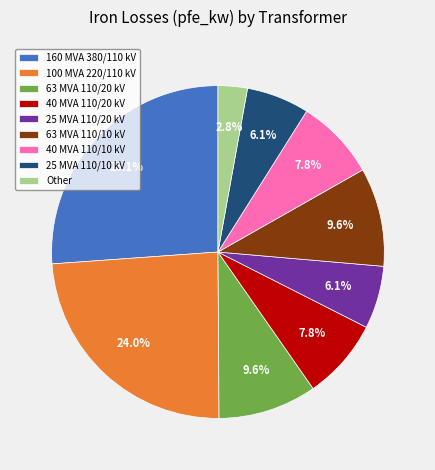

To the nearest percent, what is the combined percentage of 63 MVA 110/20 kV and 160 MVA 380/110 kV?

36%